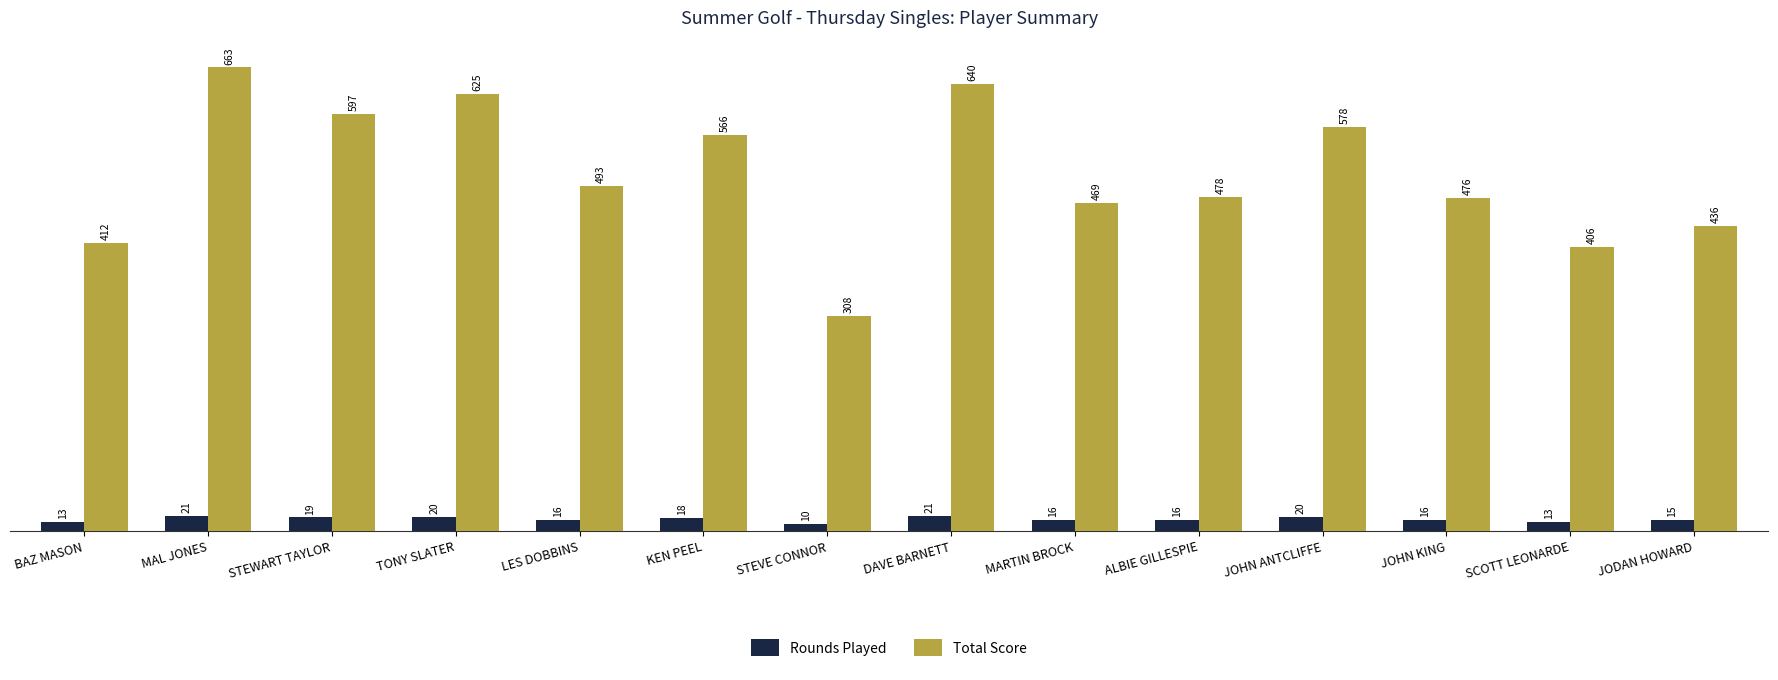

At which category is the sum across all series the highest?

MAL JONES